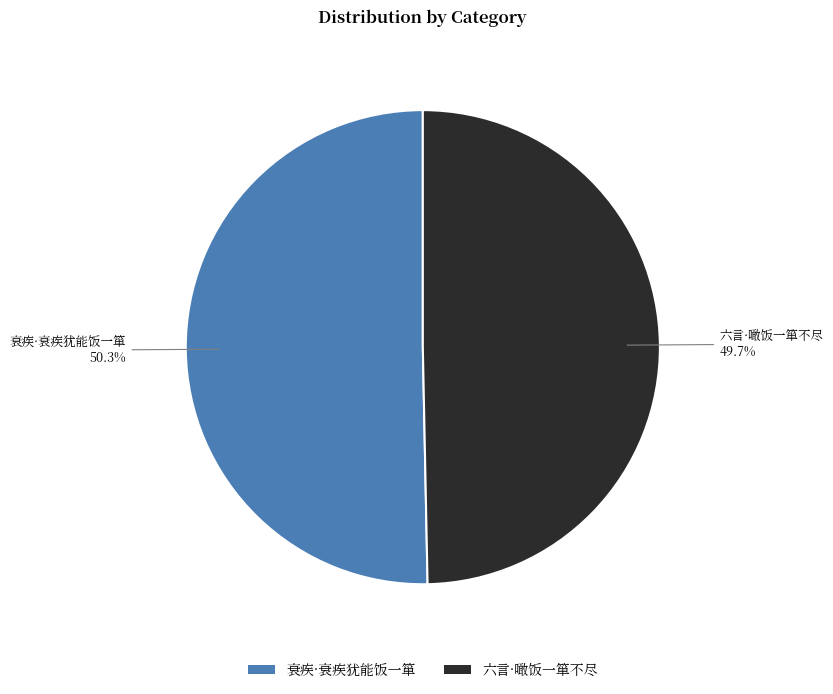

To the nearest percent, what portion does 六言·噉饭一箪不尽 represent?

50%